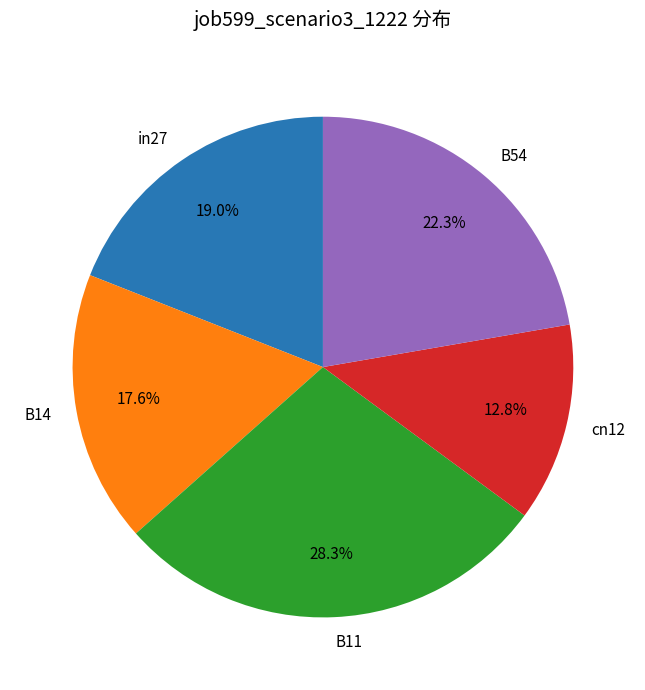

What percentage is NOT represented by B11?

71.7%